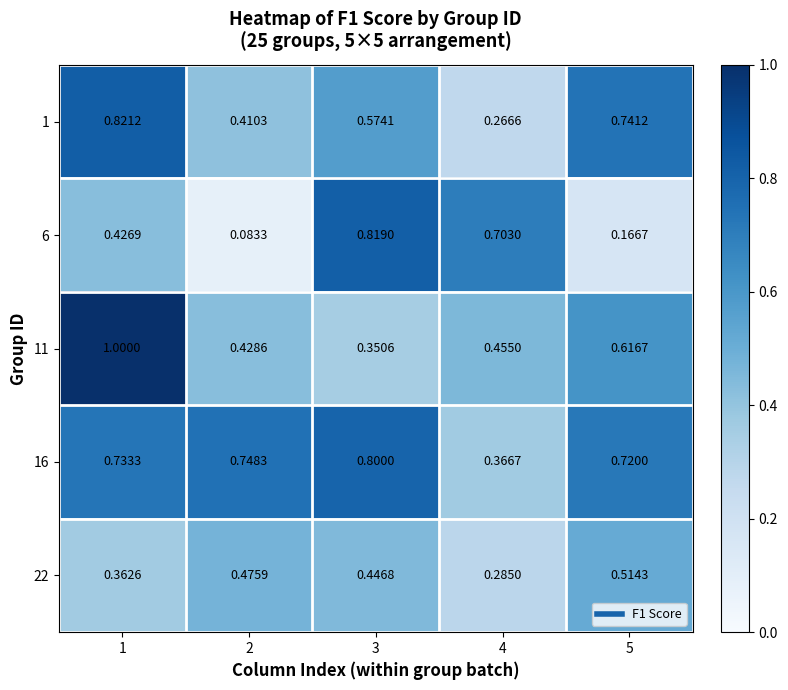

List the series in order of their peak value, highest first.

11, 1, 6, 16, 22